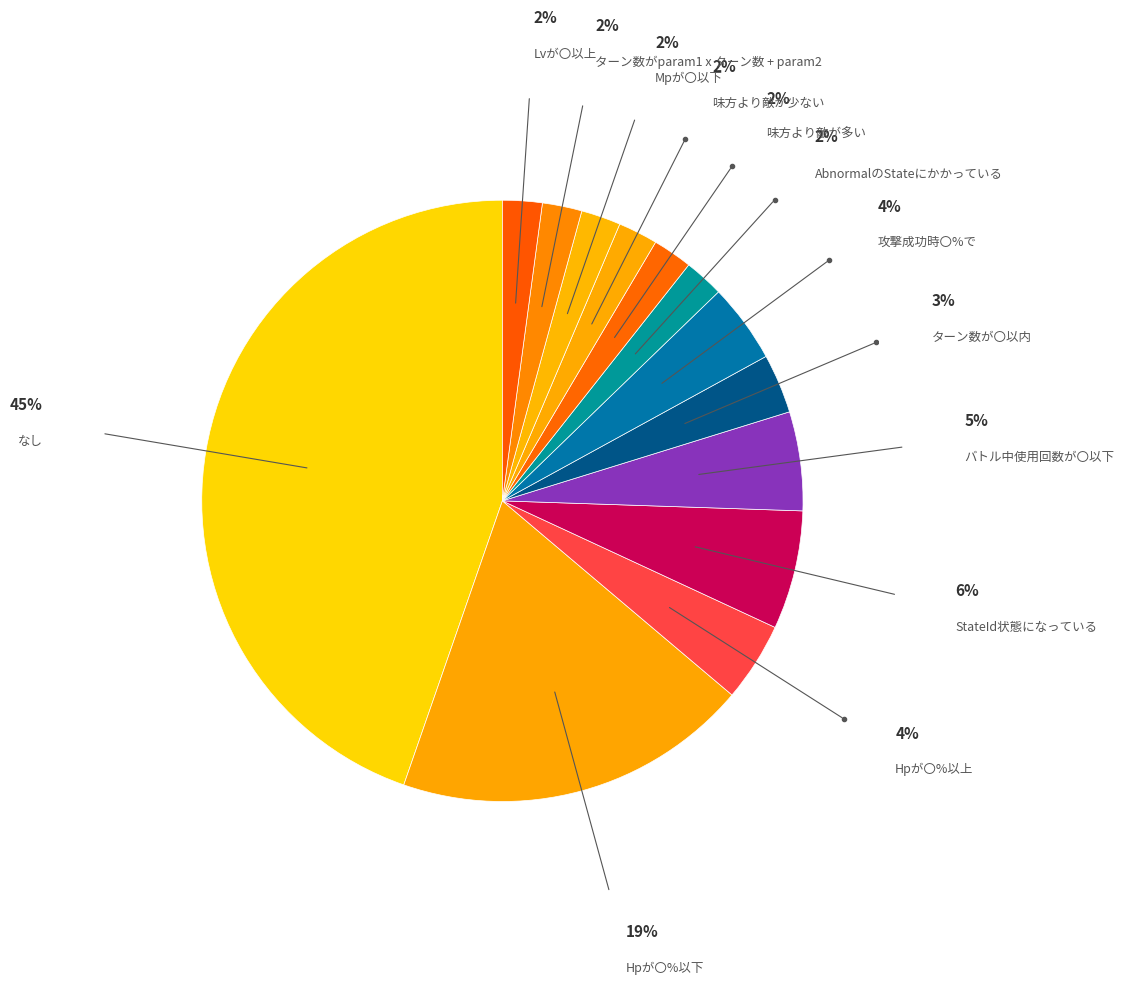

Count the number of slices in the pie.

13